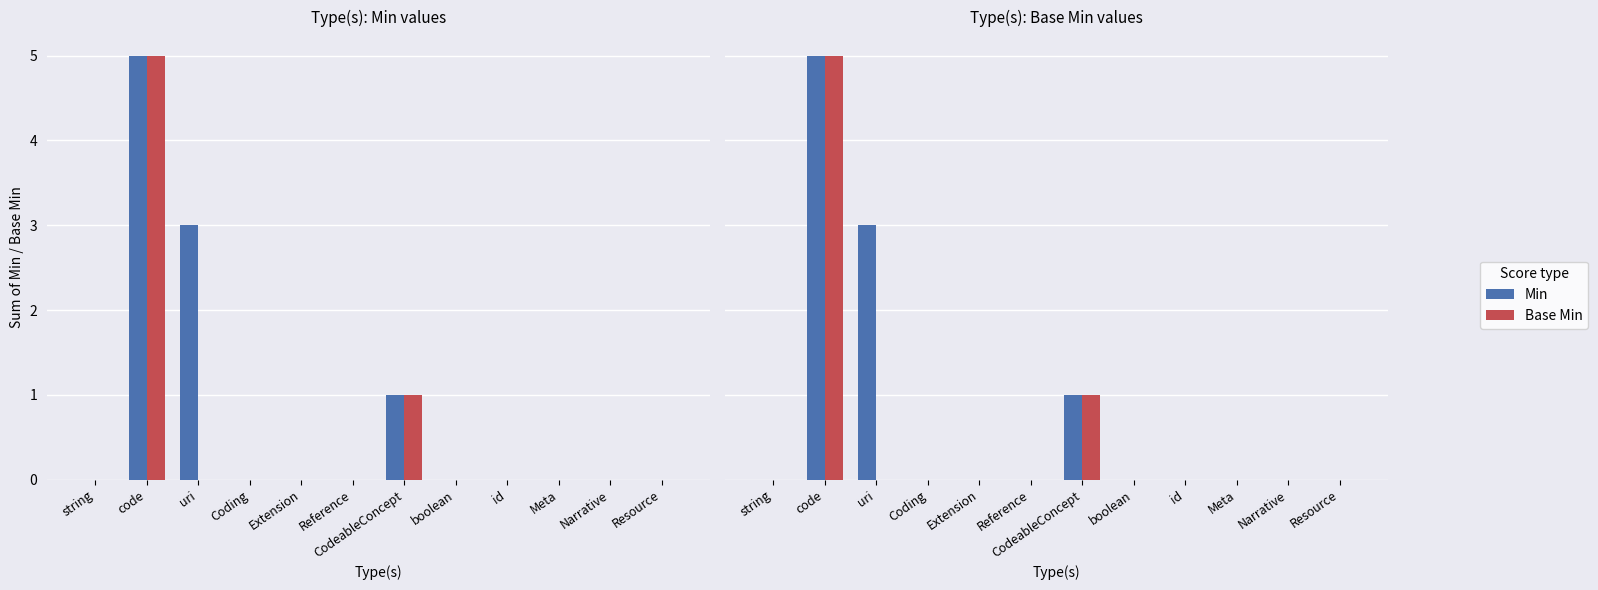

How many bars are there in total?

24